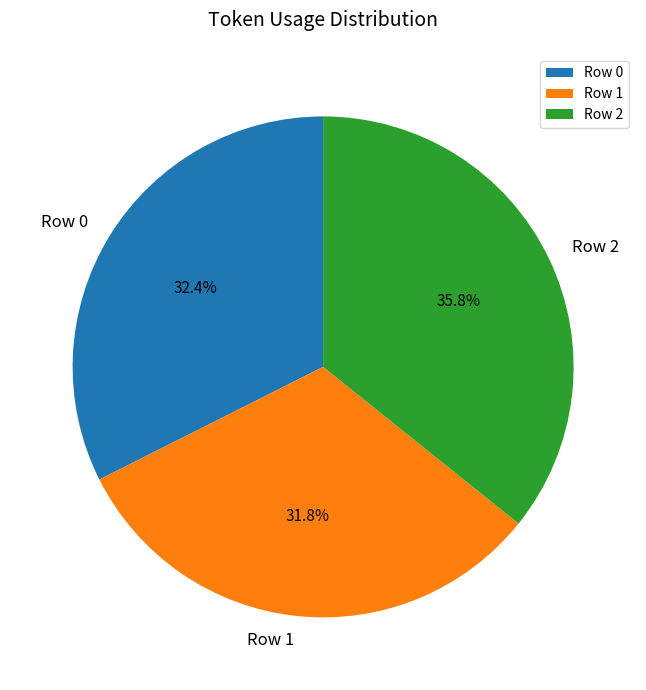

Which slice is the smallest?

Row 1